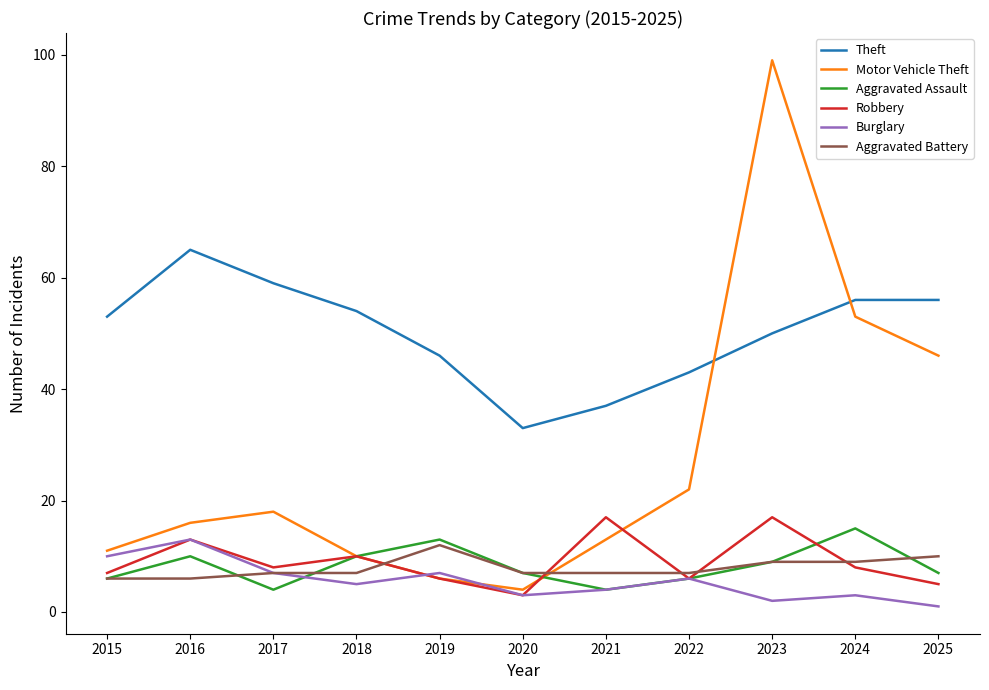

The value of Robbery at 2021 is 17. True or false?

True